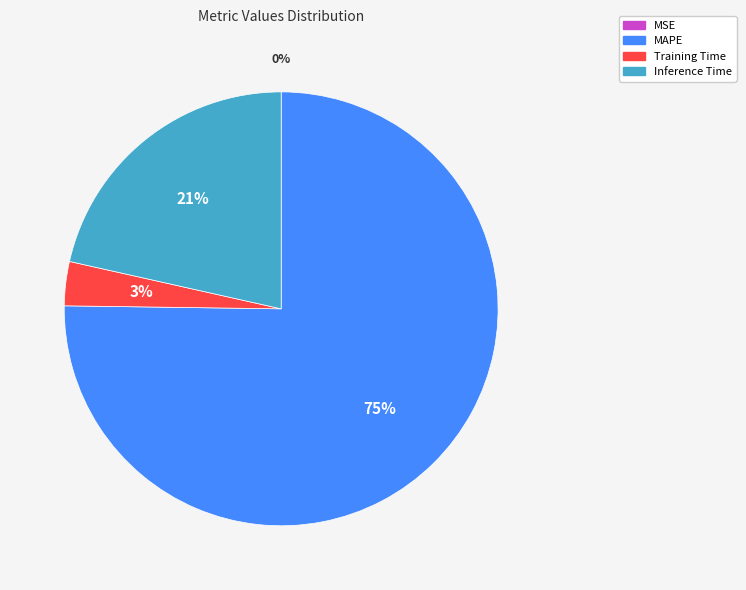

Which slice is the largest?

MAPE